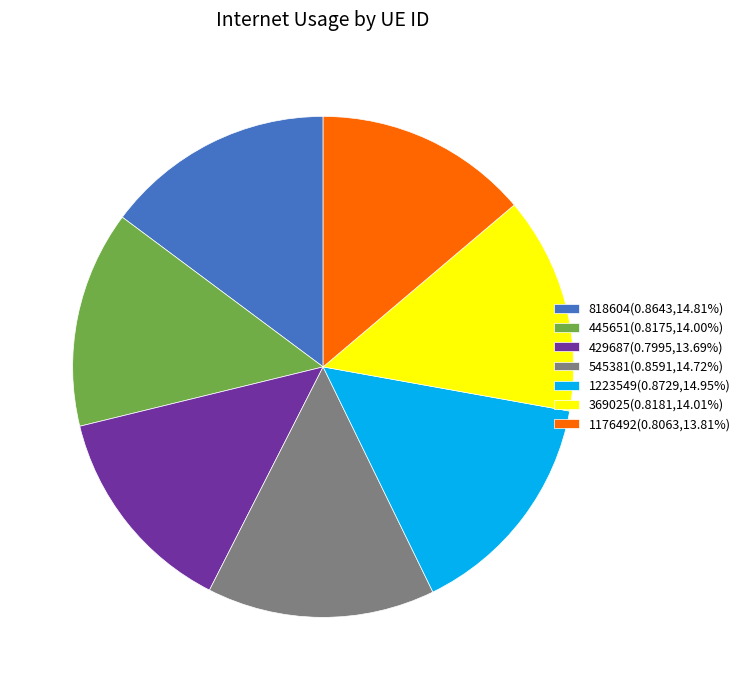

Do 429687(0.7995,13.69%) and 545381(0.8591,14.72%) together represent more than half of the pie?

No